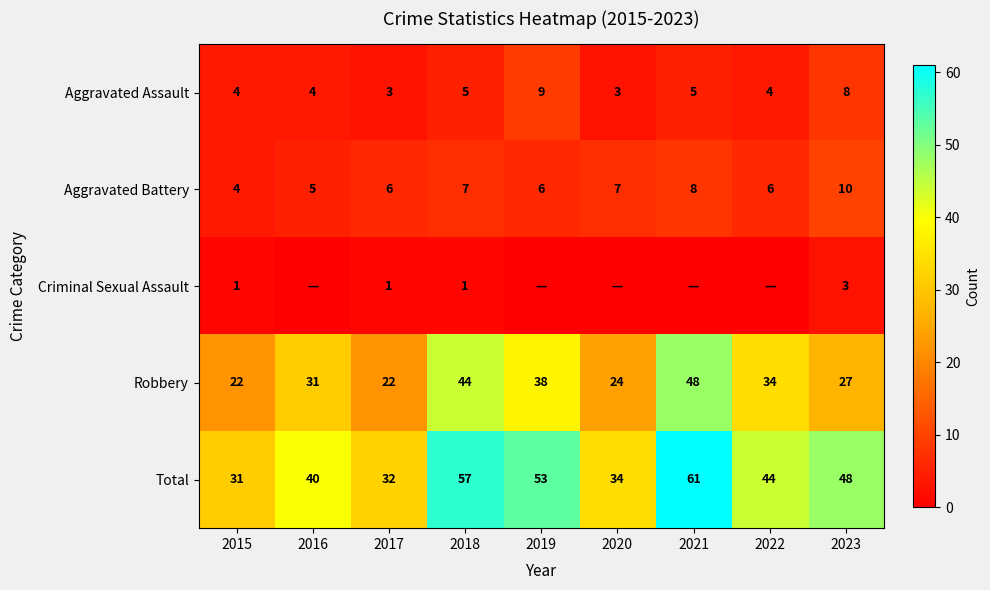

Rank the series at 2017 from highest to lowest value.

Total, Robbery, Aggravated Battery, Aggravated Assault, Criminal Sexual Assault